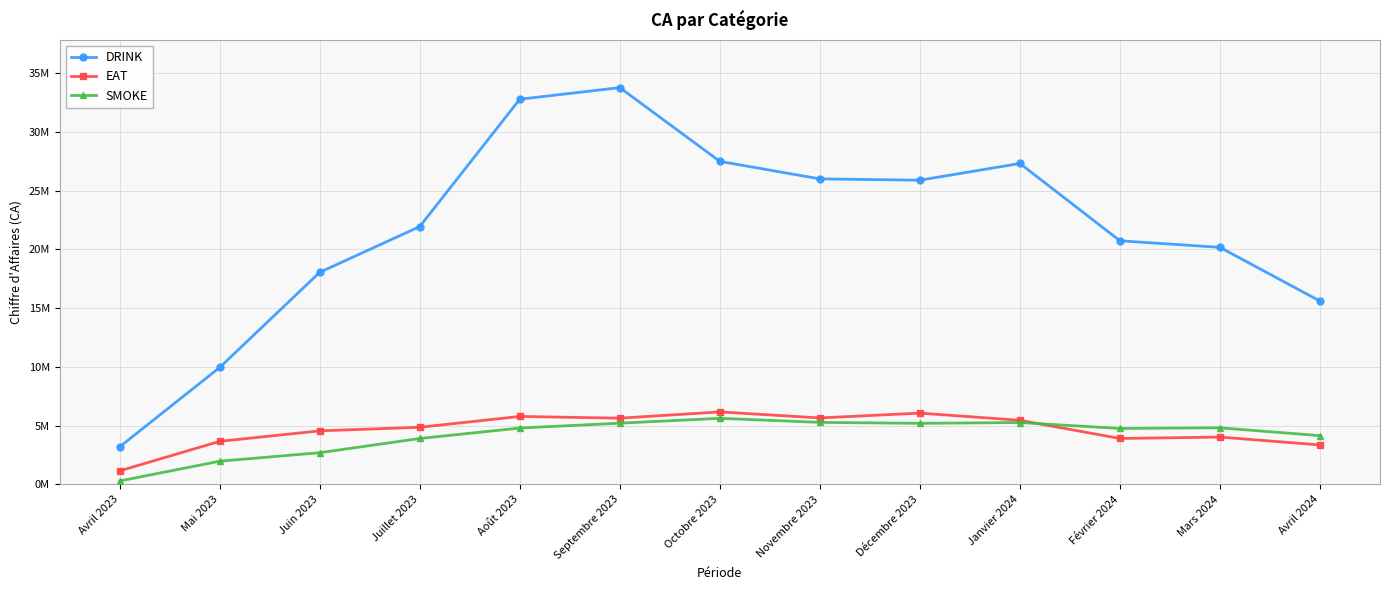

Where is the first local maximum for SMOKE?

Octobre 2023